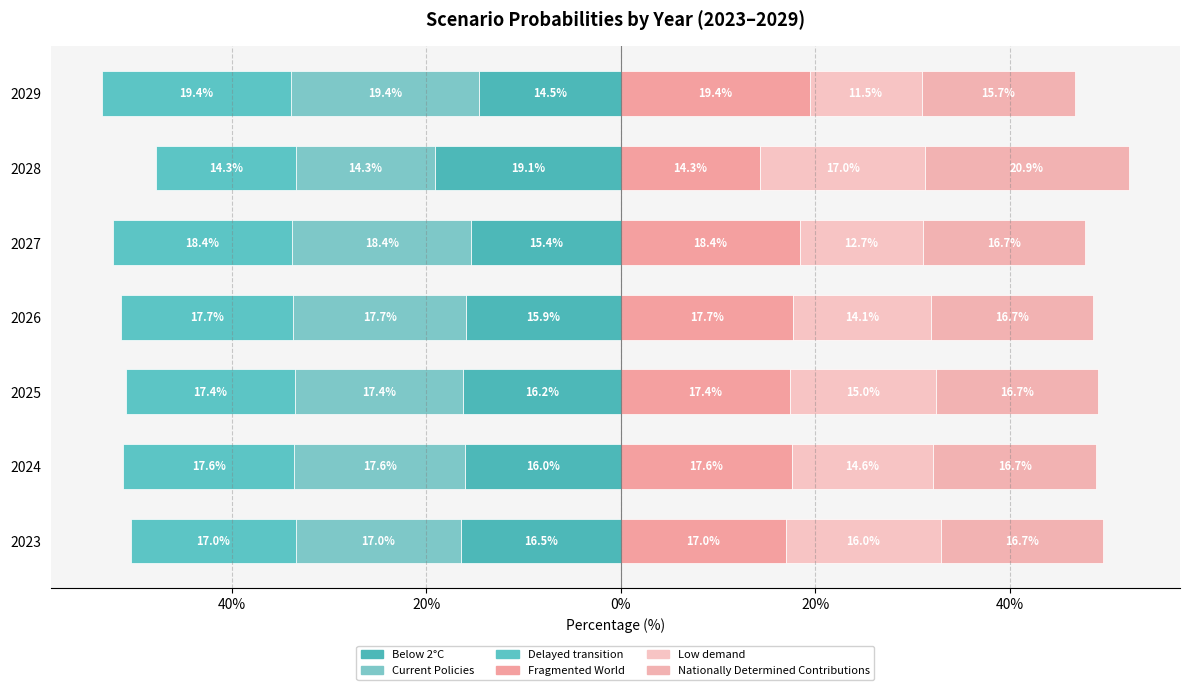

How many groups of bars are there?

7